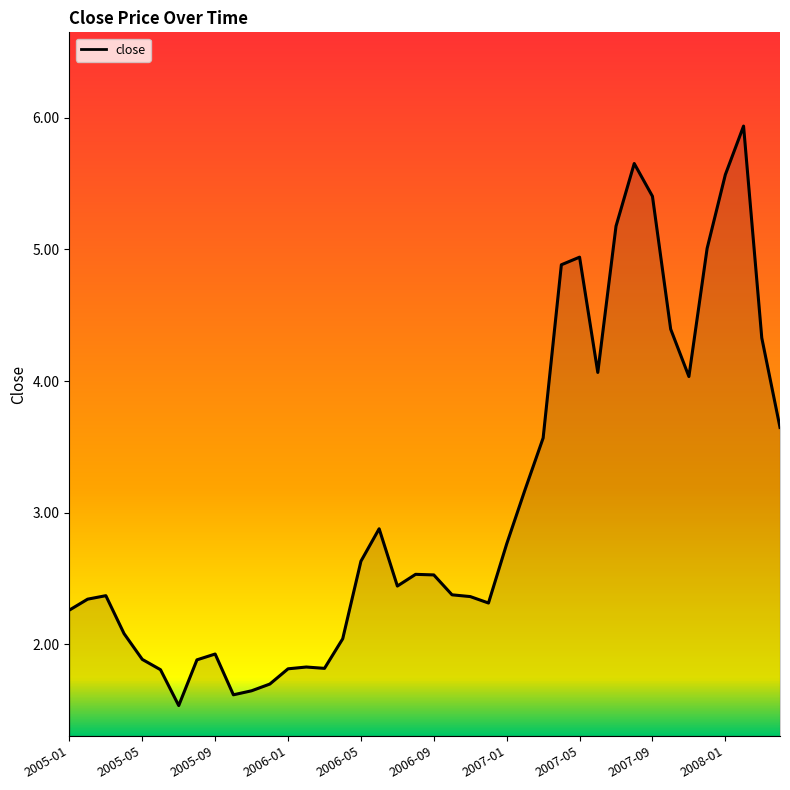

What is the greatest value displayed?

5.9